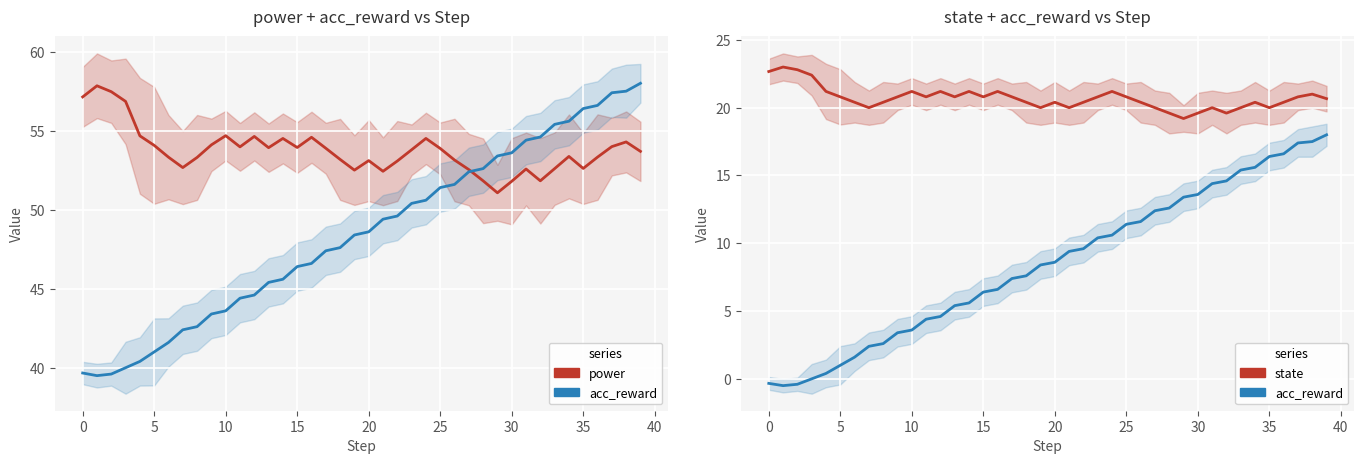

Between 15 and 39, which series saw the biggest shift?

acc_reward (shifted)